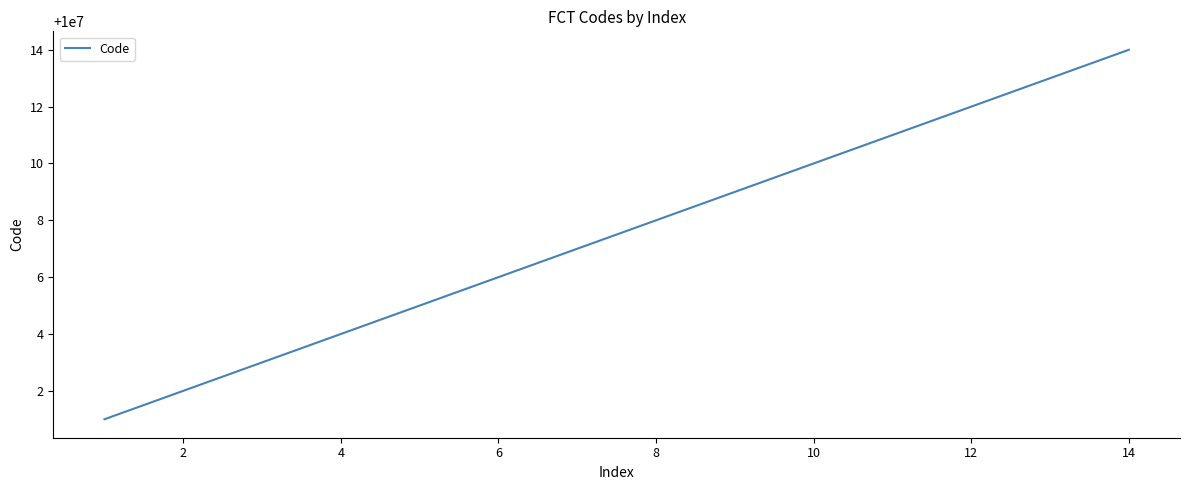

Count the number of categories in the chart.

14